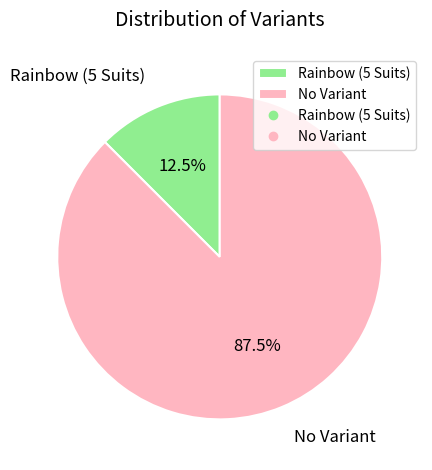

To the nearest percent, what is the average slice percentage?

50%